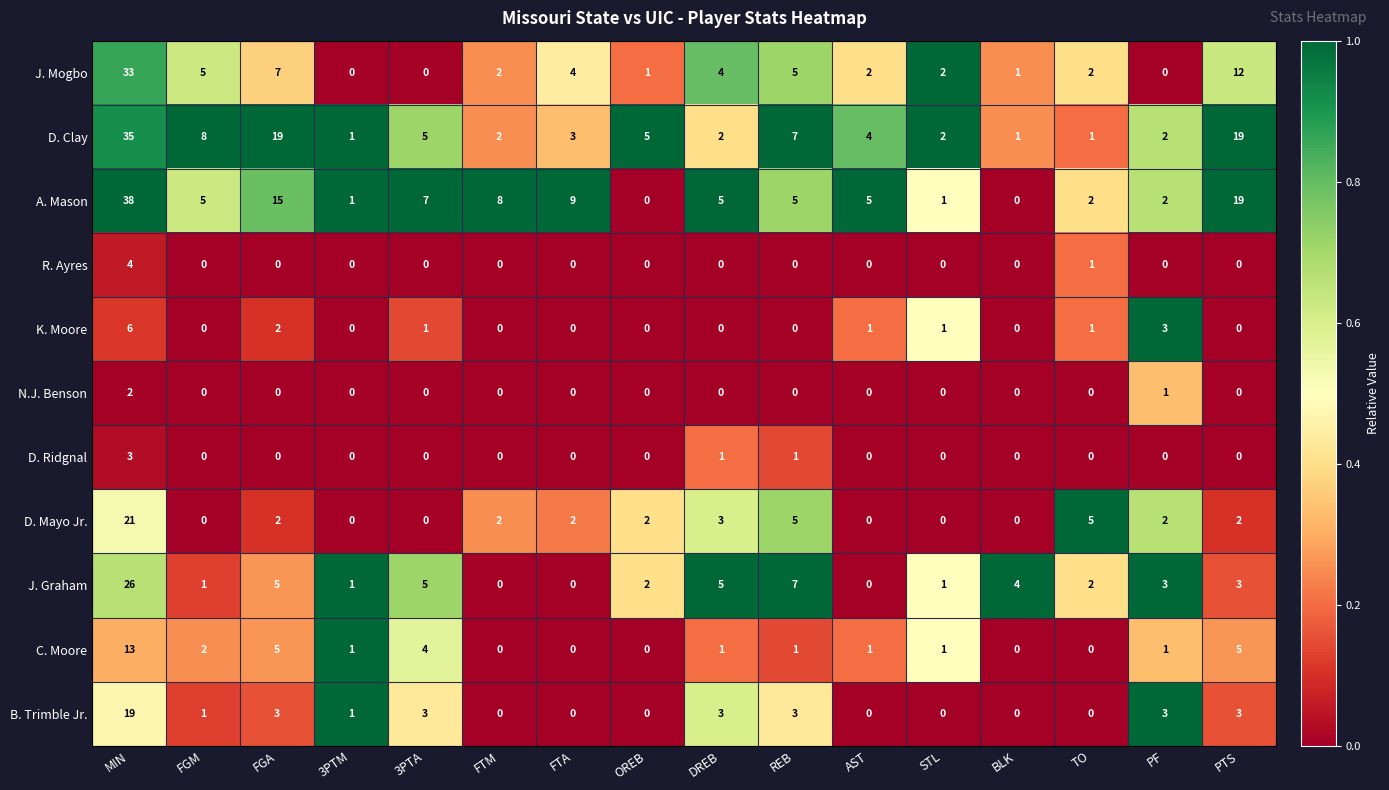

What is the sum of all J. Mogbo values?

80